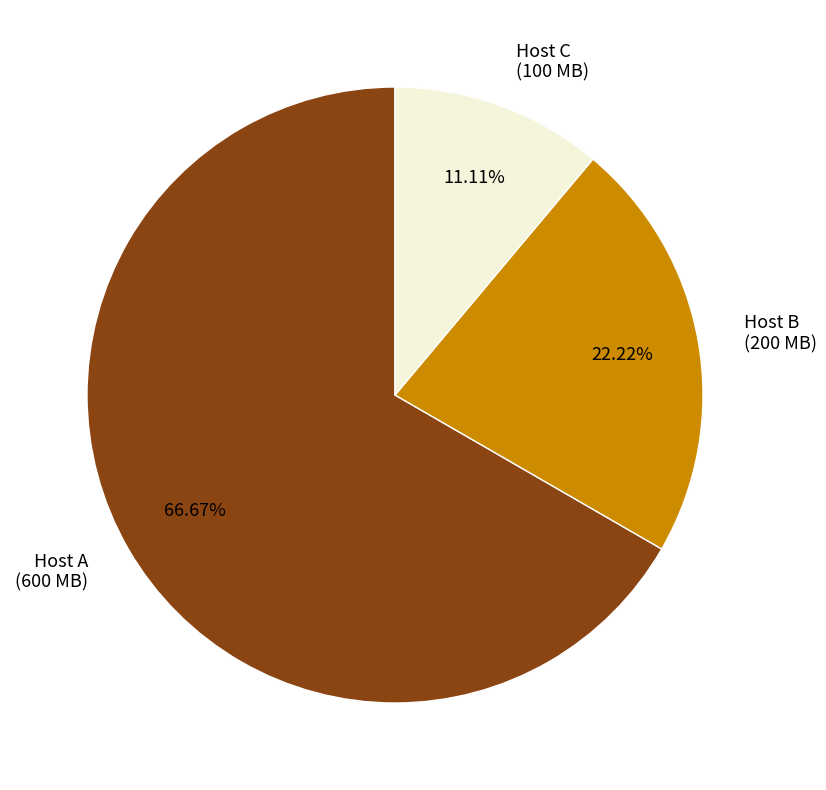

What is the largest slice in the pie chart?

Host A